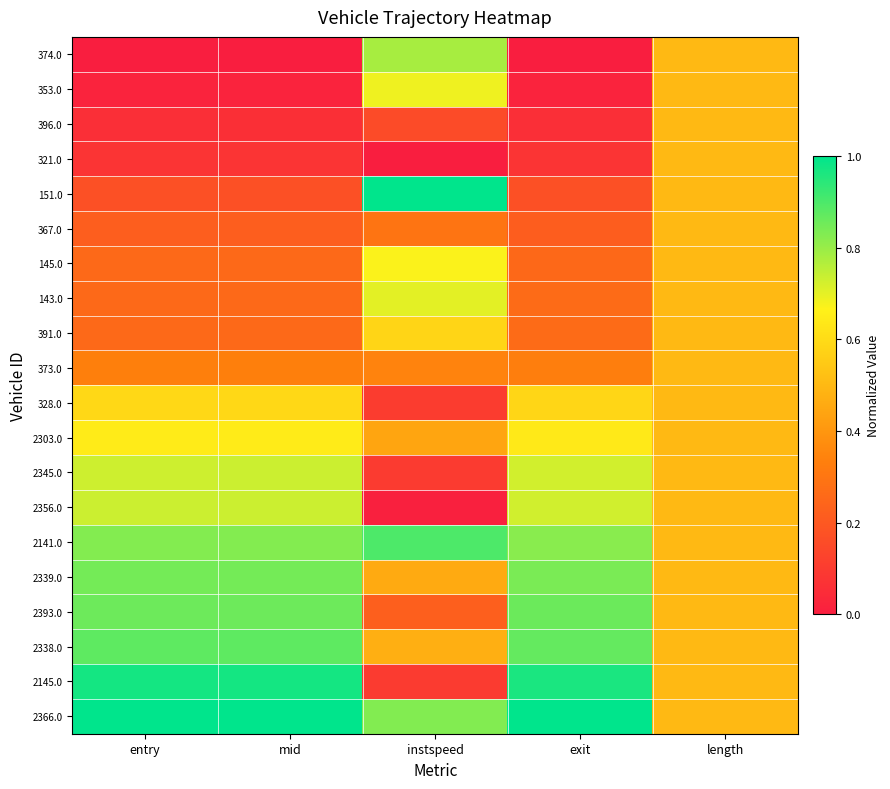

Which series has the widest spread of values?

2145.0